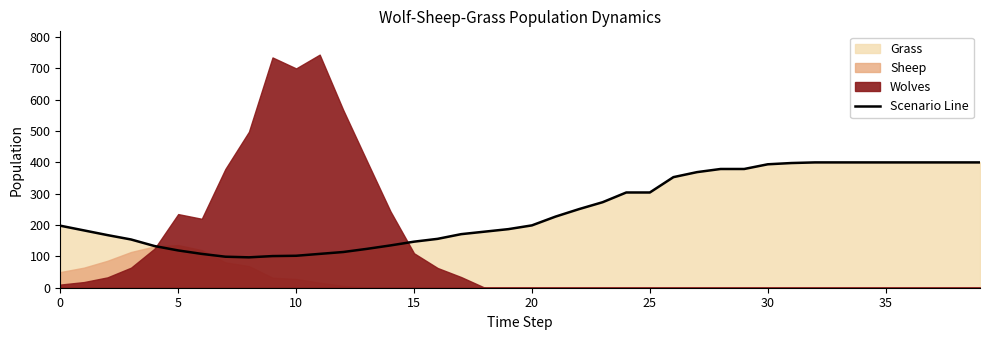

The Scenario Line series shows 137 at 20. True or false?

False